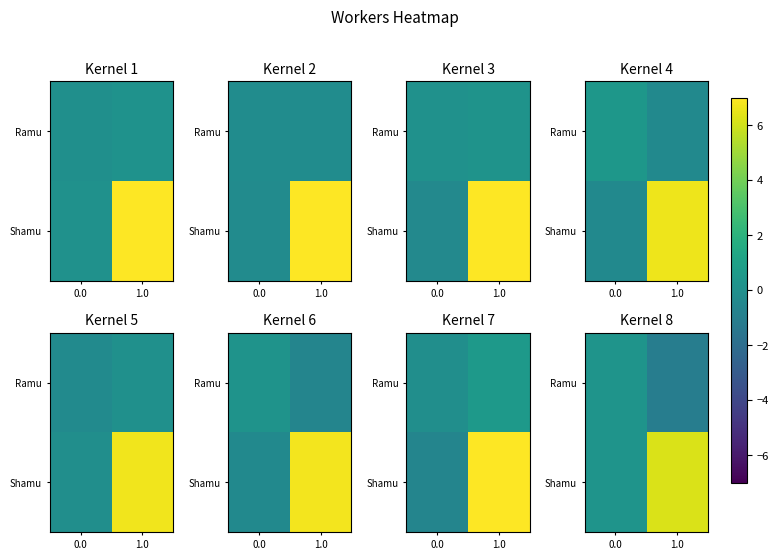

What is the minimum value for Ramu?

-1.1